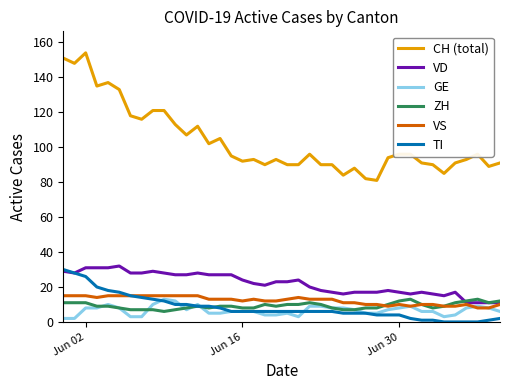

Which series has the largest total across all categories?

CH (total)